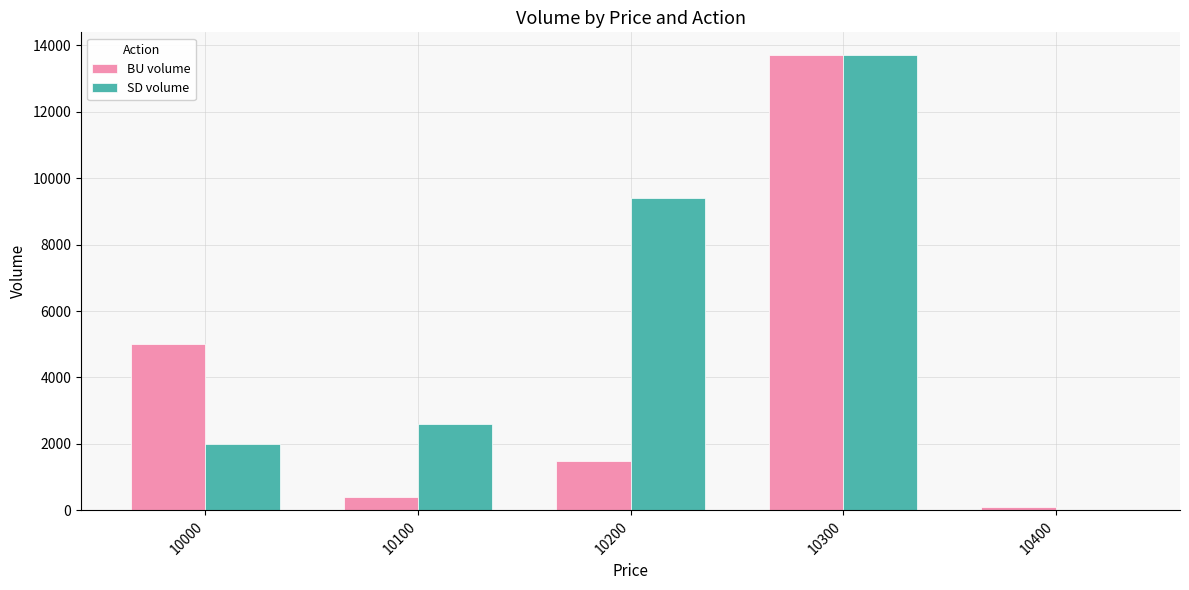

Which series changed the most between 10000 and 10300?

SD volume